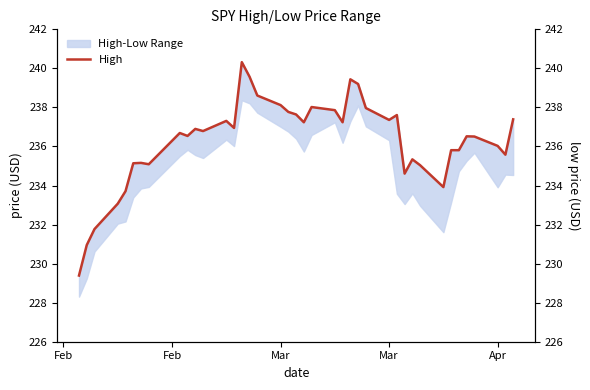

At how many categories does at least one series exceed 235?

33